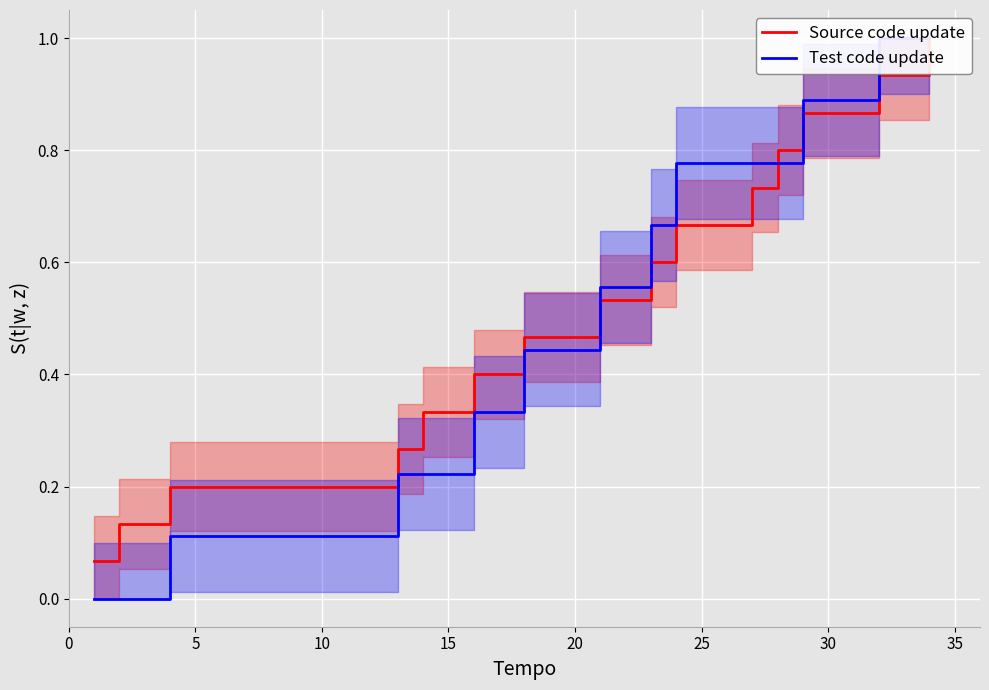

Reading left to right, list all the values displayed in this chart.

Source code update: 0.1	0.1	0.2	0.3	0.3	0.4	0.5	0.5	0.6	0.7	0.7	0.8	0.9	0.9	1.0
Test code update: 0.0	0.0	0.1	0.2	0.2	0.3	0.4	0.6	0.7	0.8	0.8	0.8	0.9	1.0	1.0